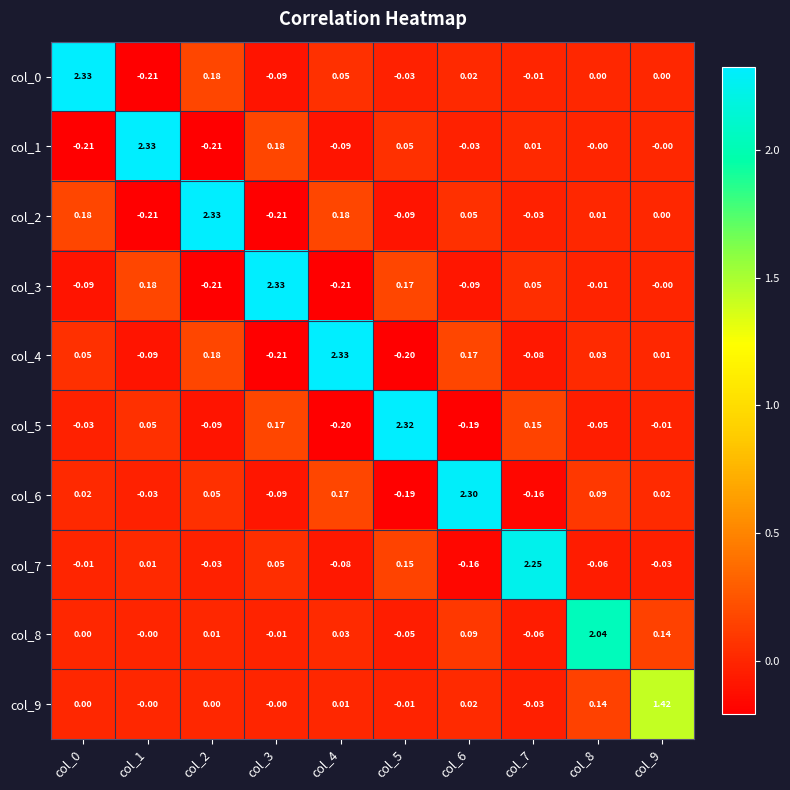

Is the value of col_7 at col_9 greater than the value of col_4 at col_6?

No